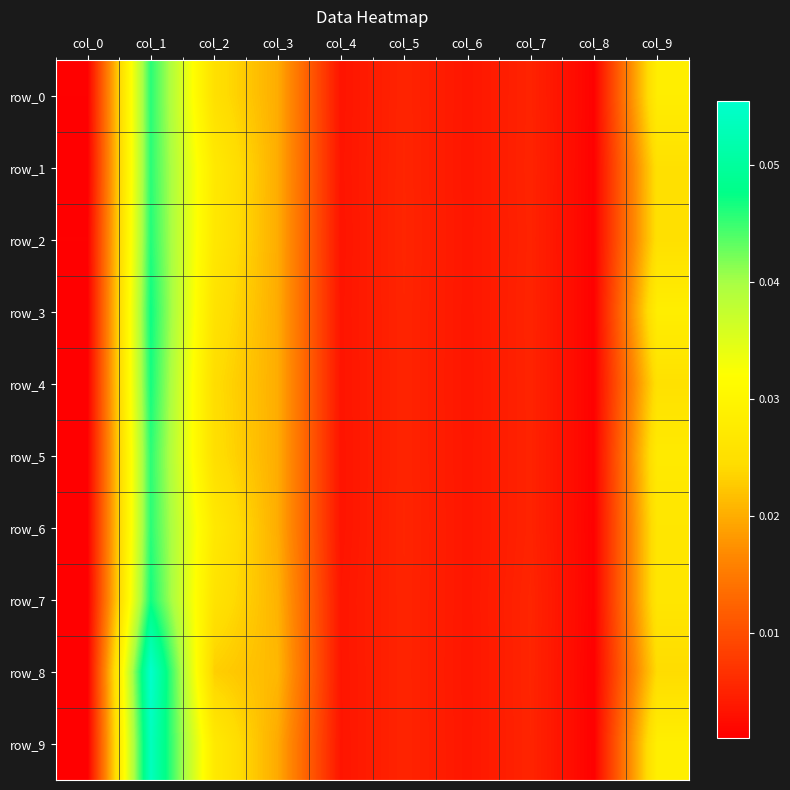

Is it true that row_0 equals 0.0 at col_3?

True